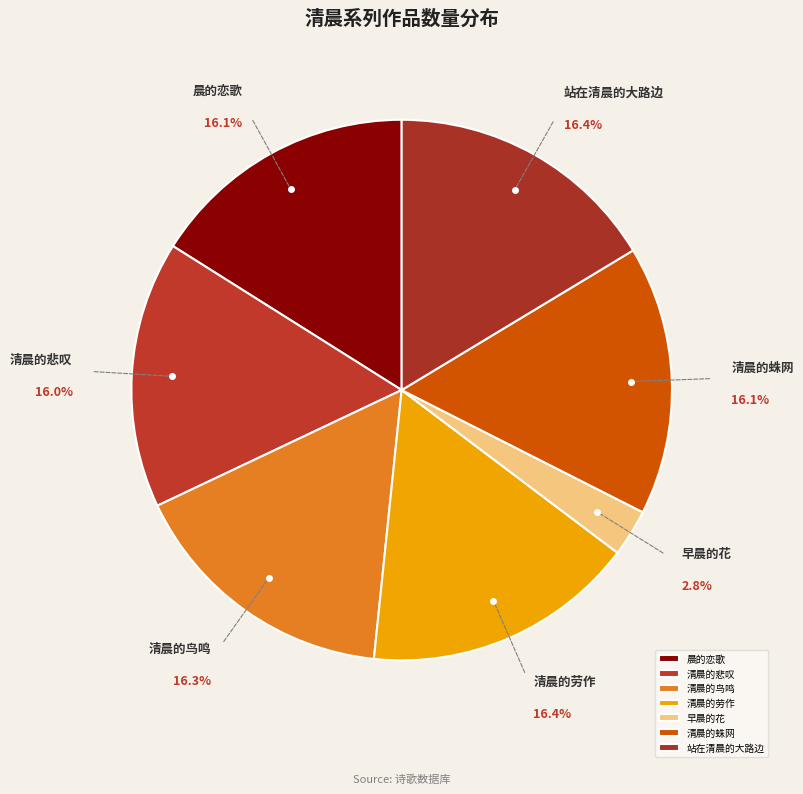

Is 清晨的悲叹 the majority of the pie?

No